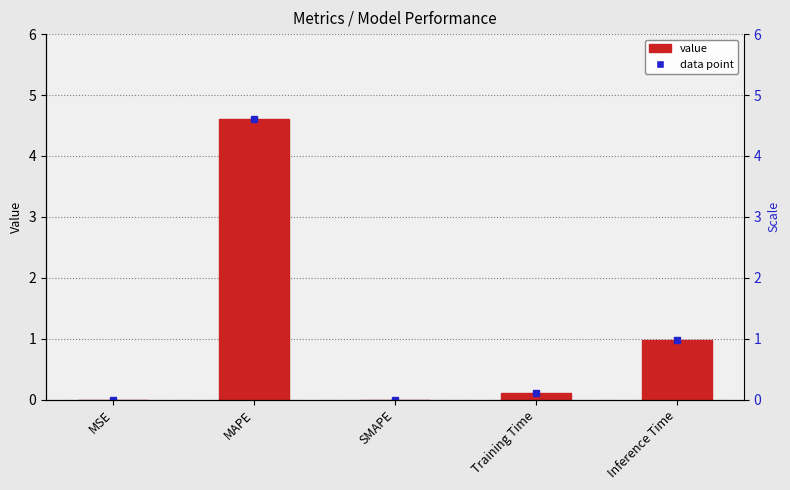

Does the chart contain stacked bars?

No